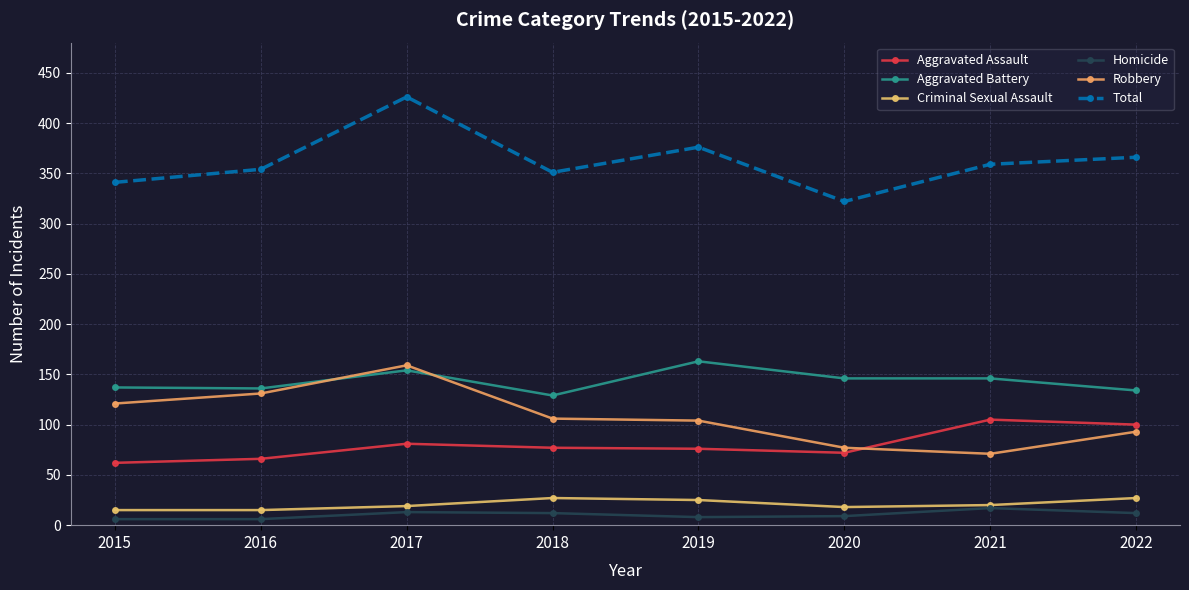

Count the number of categories in the chart.

8